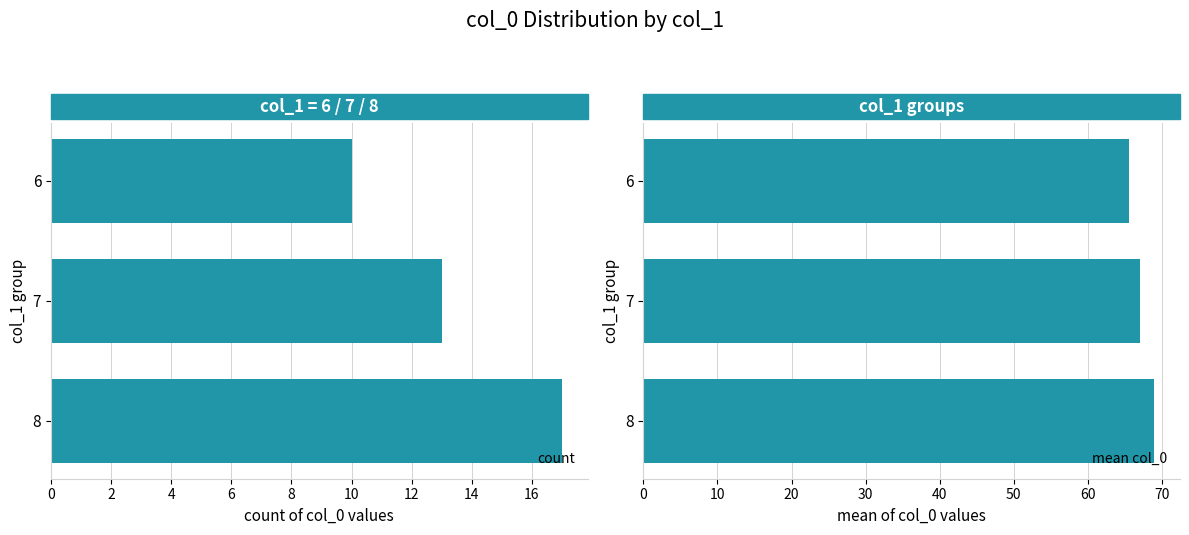

Rank the categories by count value from highest to lowest.

8, 7, 6